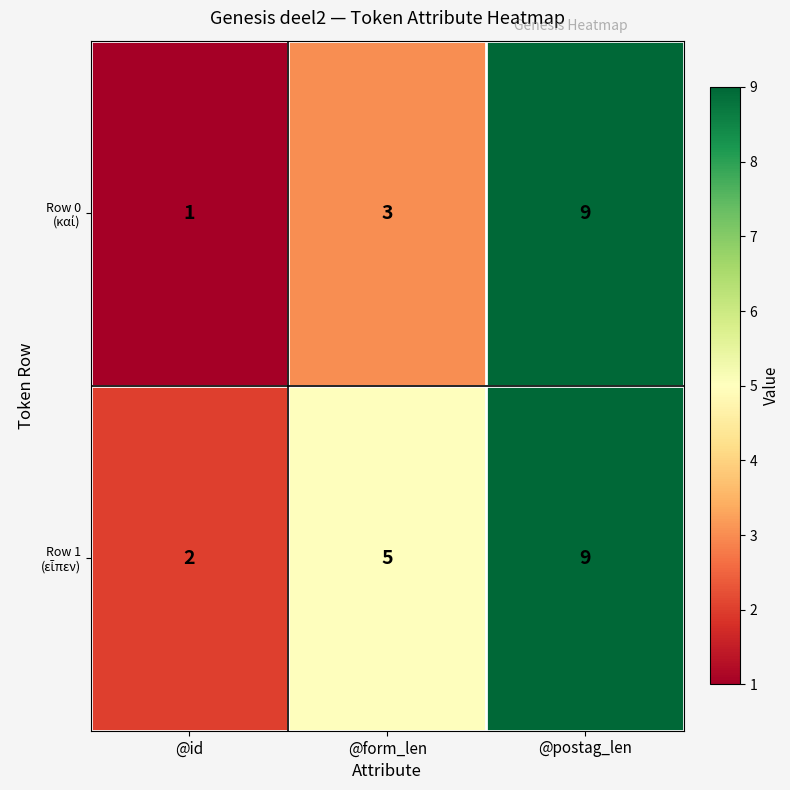

Which label corresponds to the smallest value in the chart?

@id